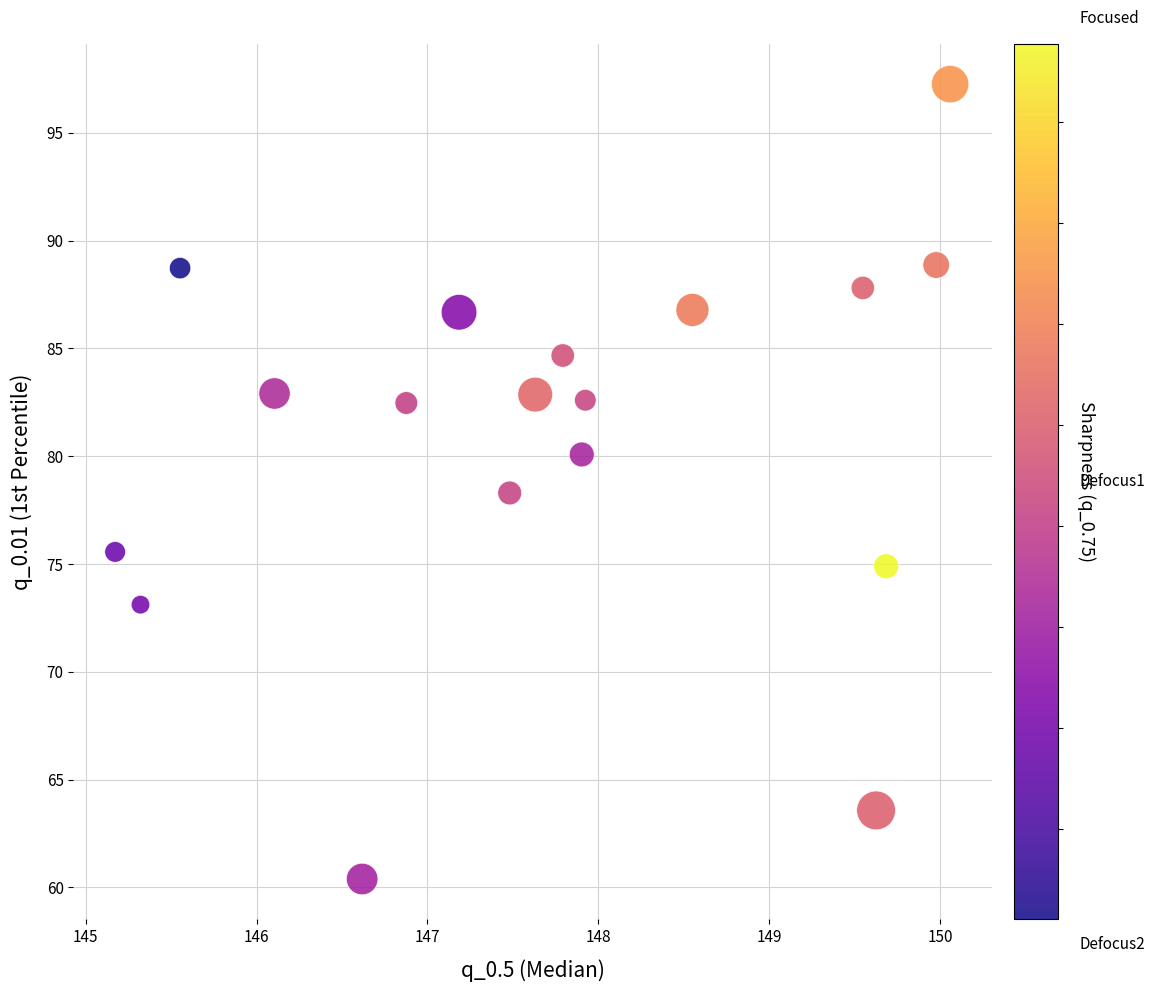

What is the range of X values (max minus min)?

4.9